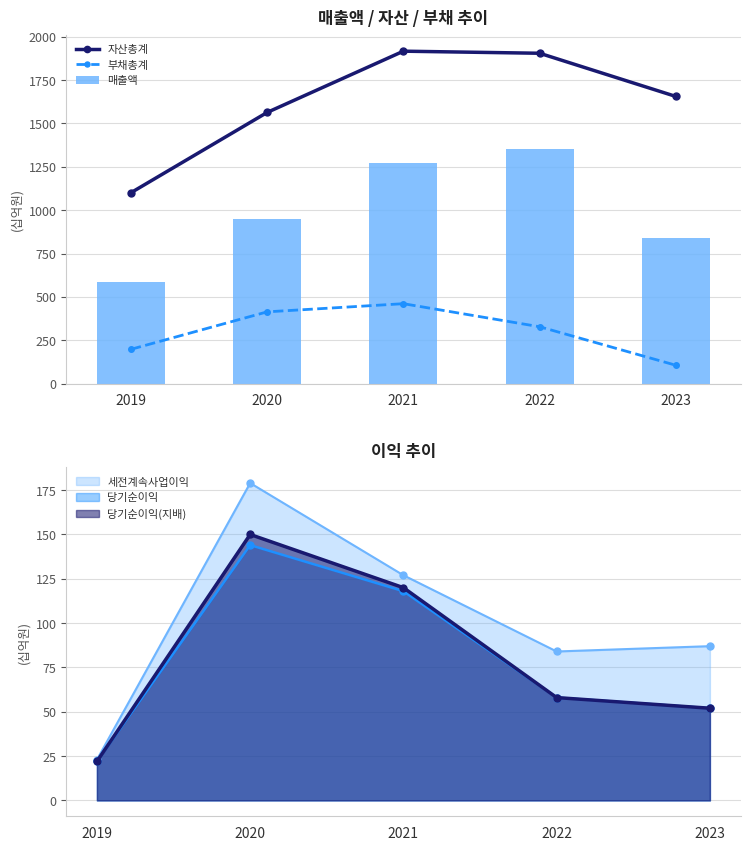

What is the difference between the highest and lowest values at 2020?

1150